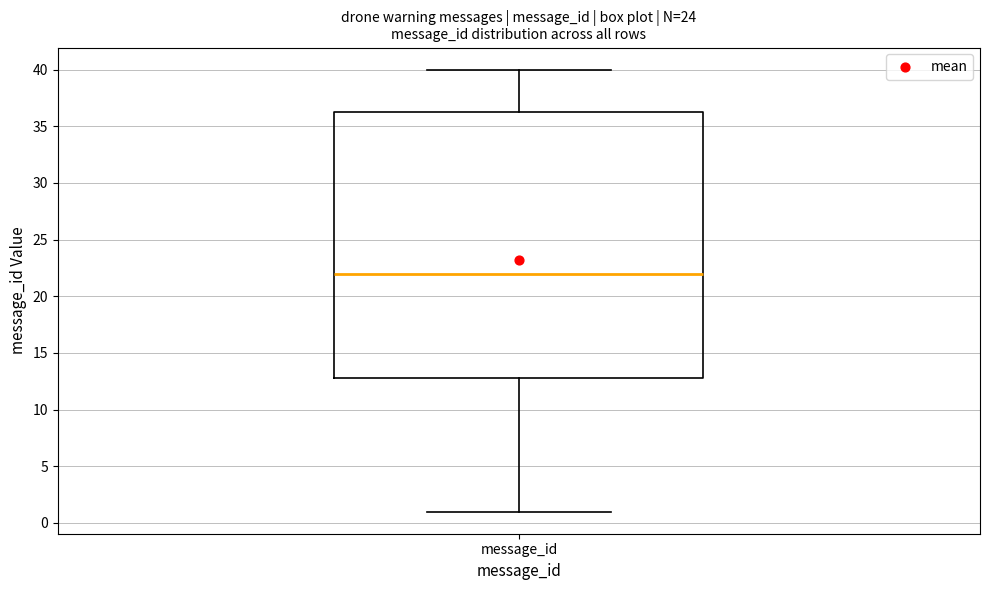

Where does the median line of the box for message_id sit on the y-axis? The values are not printed on the chart, so give them approximately, as read against the axis.

22.0